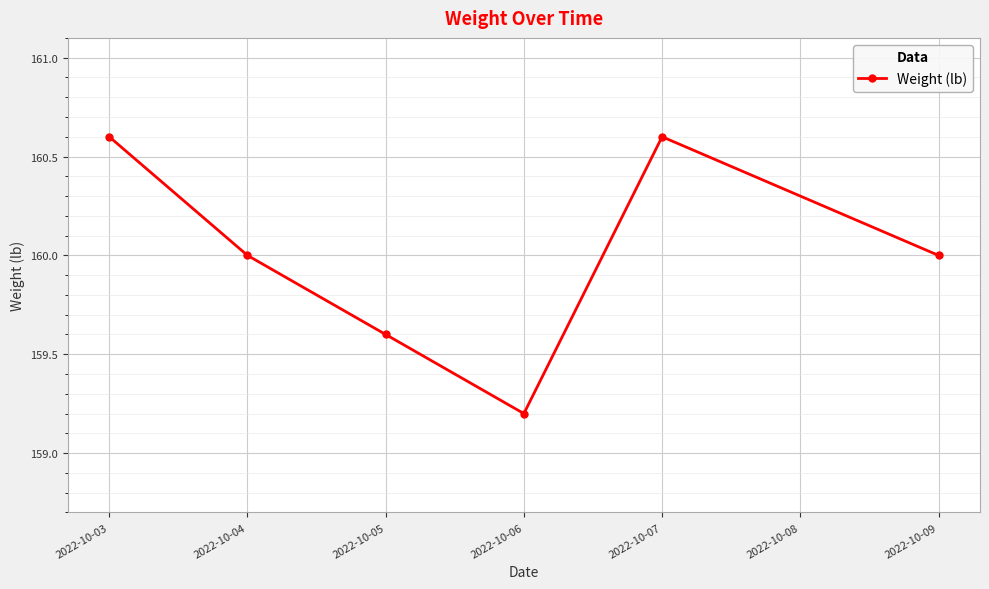

Count the number of data series in this chart.

1